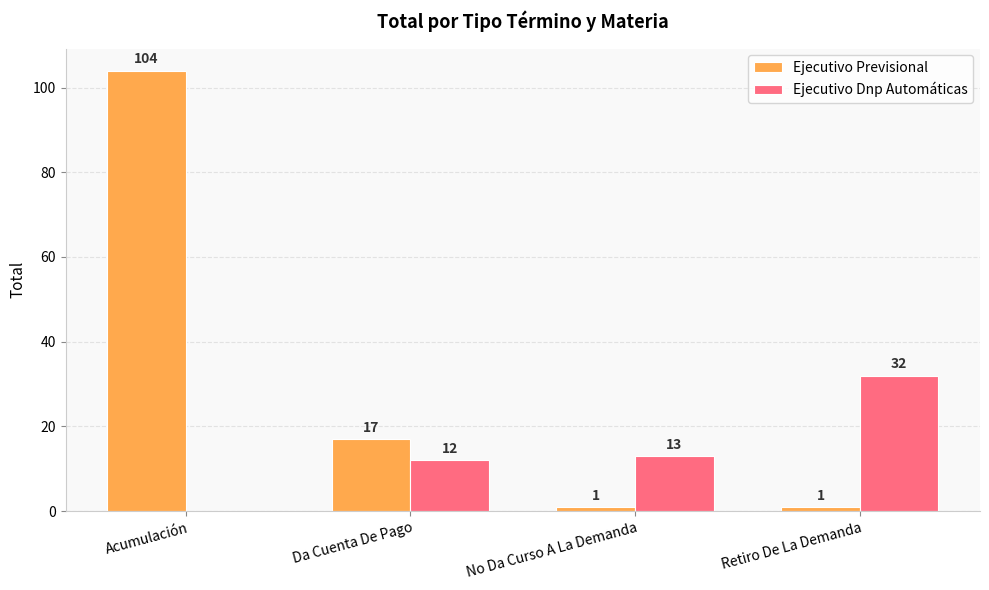

What is the total value across all series at Da Cuenta De Pago?

29